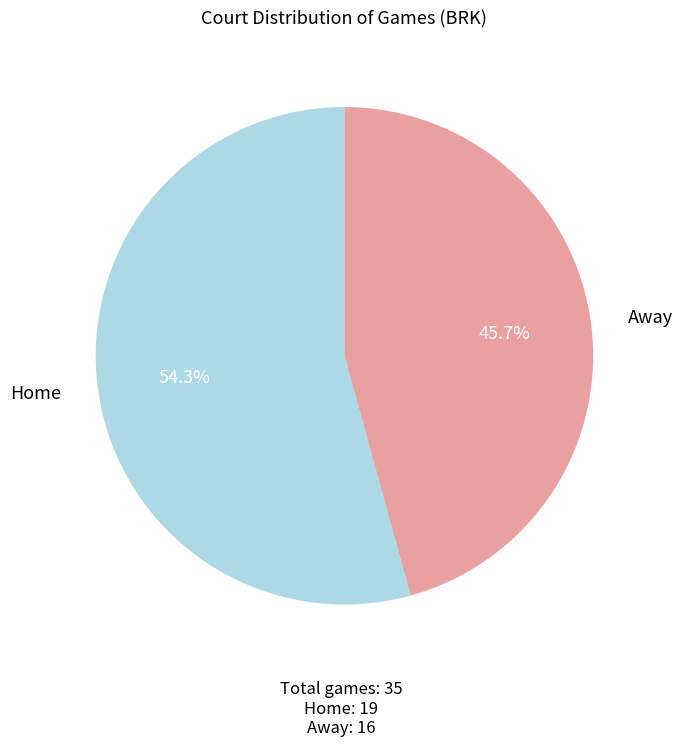

Is there a majority slice in this chart?

Yes